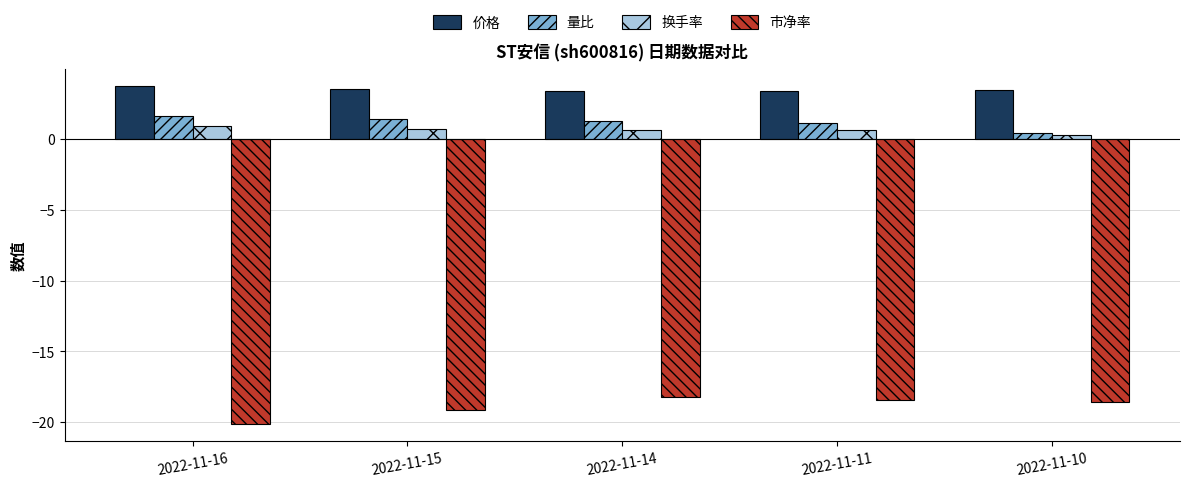

Is the value of 市净率 at 2022-11-10 greater than the value of 换手率 at 2022-11-14?

No